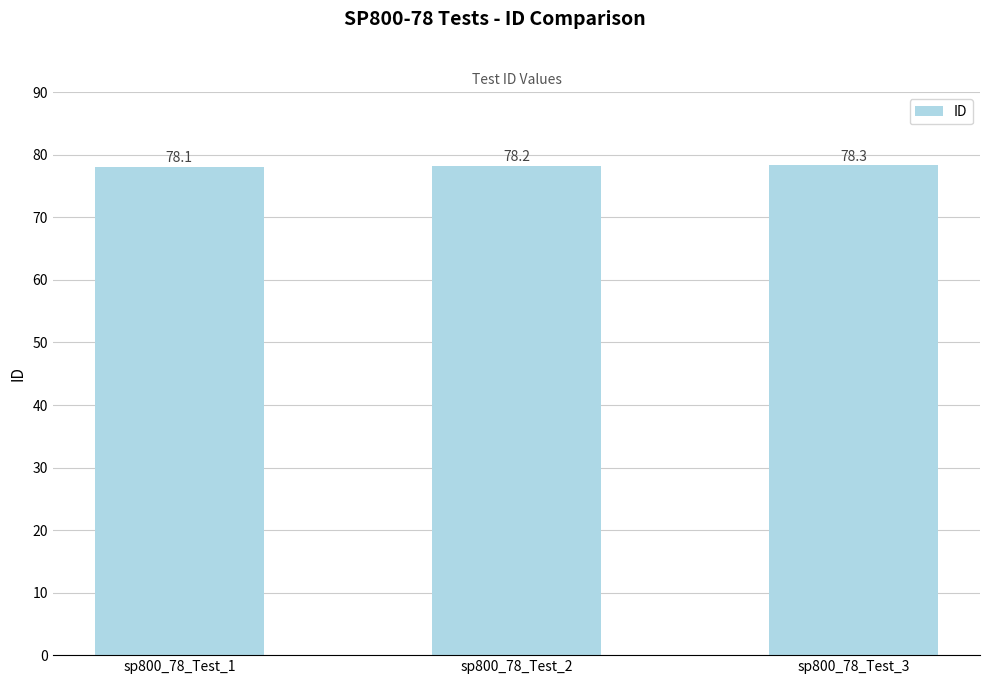

How many data points does each series have?

3